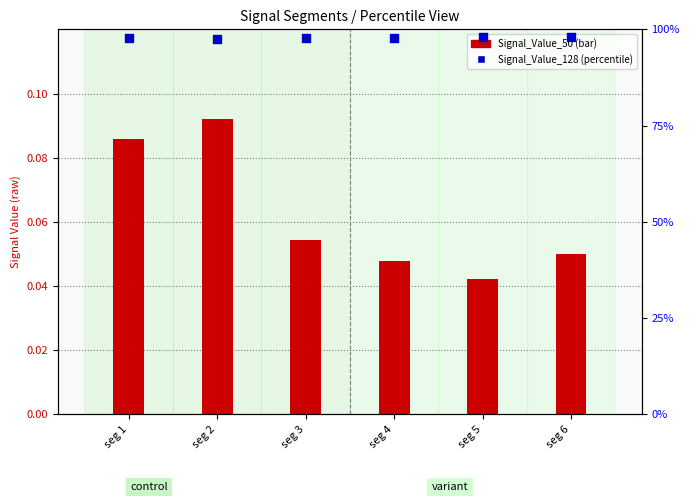

What are all the series names shown in the legend?

Signal_Value_50, Signal_Value_128